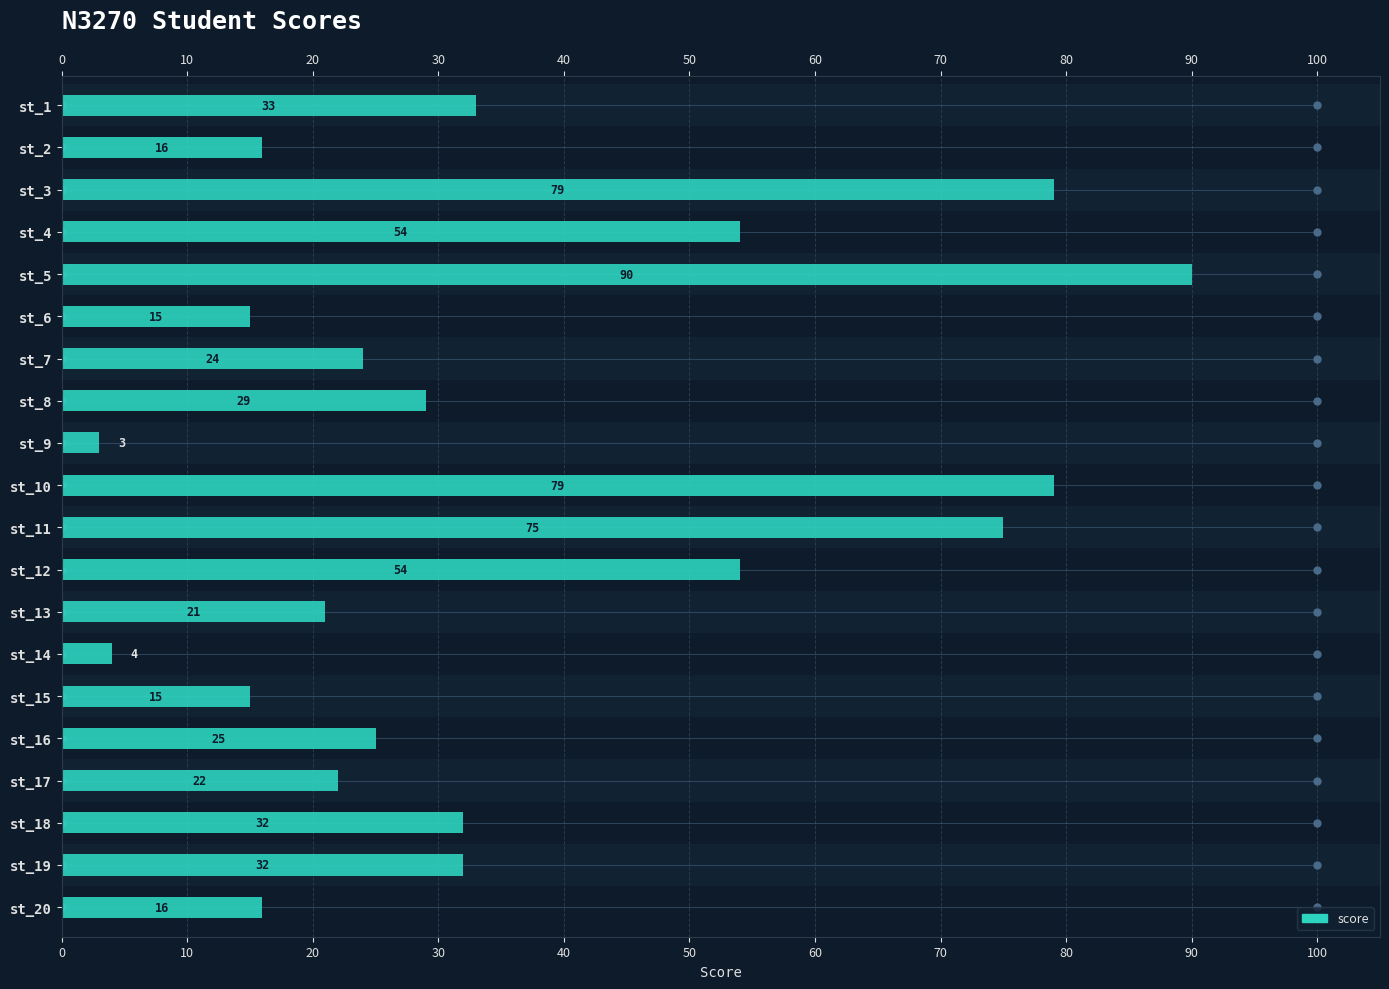

The value at st_10 is 113. True or false?

False